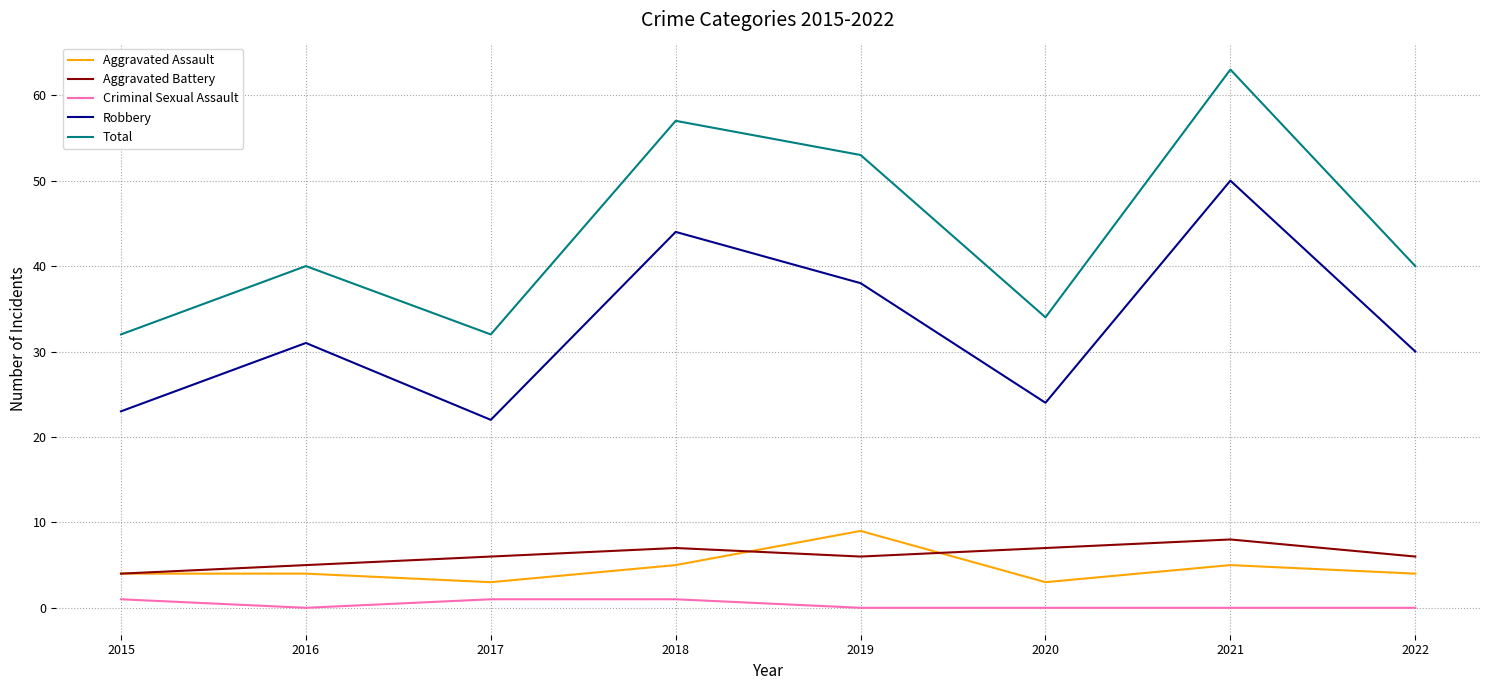

At how many categories does at least one series exceed 61?

1